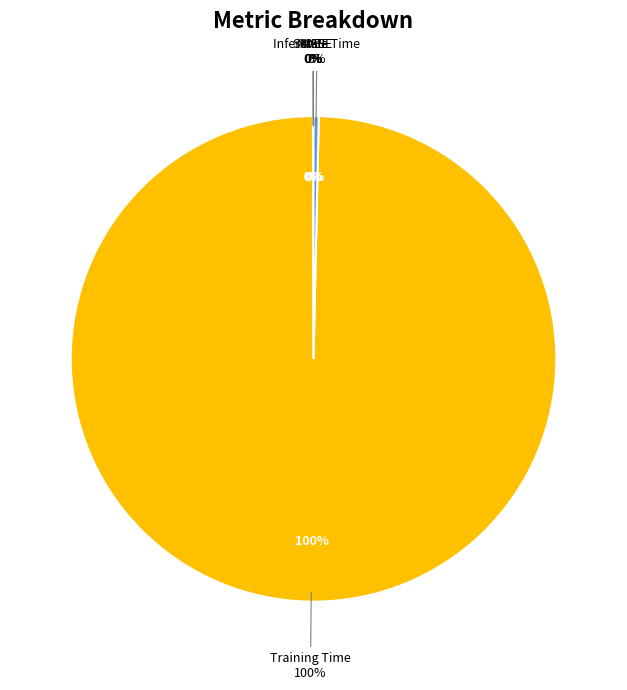

How many segments does this pie chart have?

5